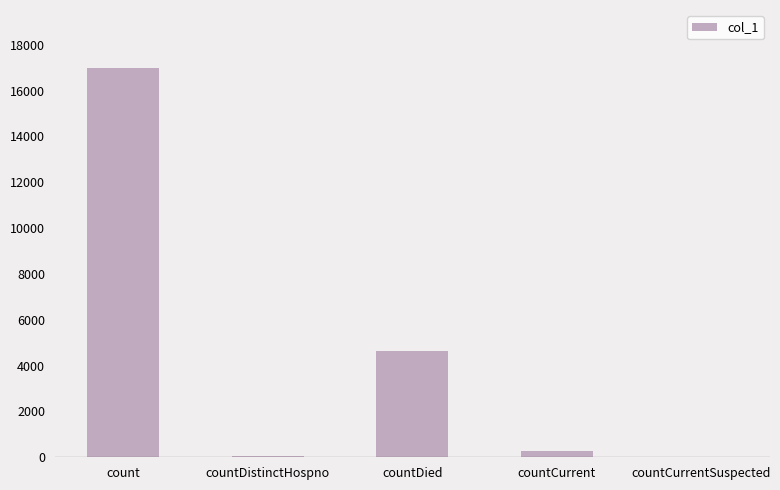

What is the change in value from count to countDied?

-12314